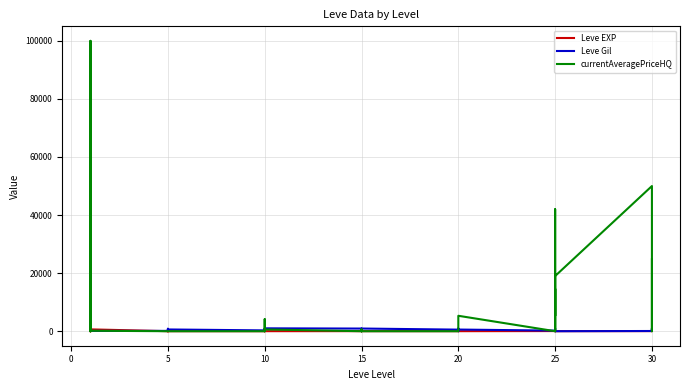

How many values in the Leve EXP series are below 12?

19